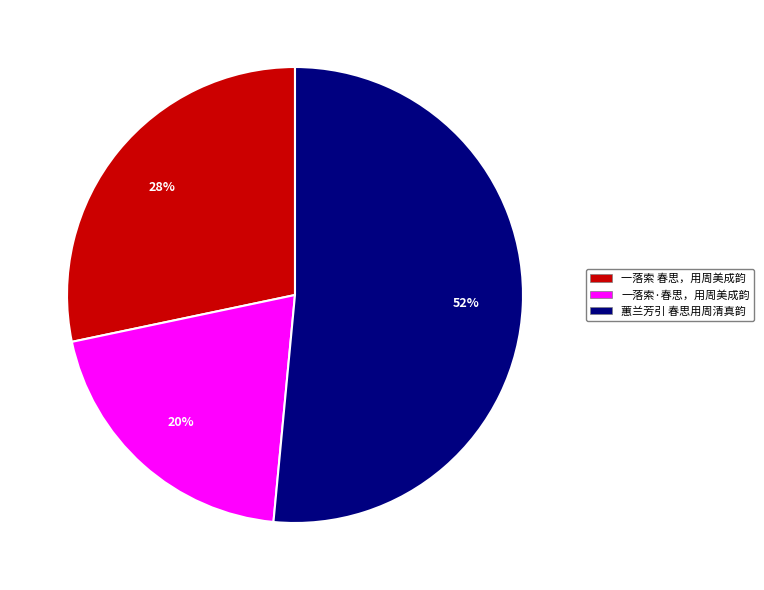

Do 一落索 春思，用周美成韵 and 蕙兰芳引 春思用周清真韵 together represent more than half of the pie?

Yes